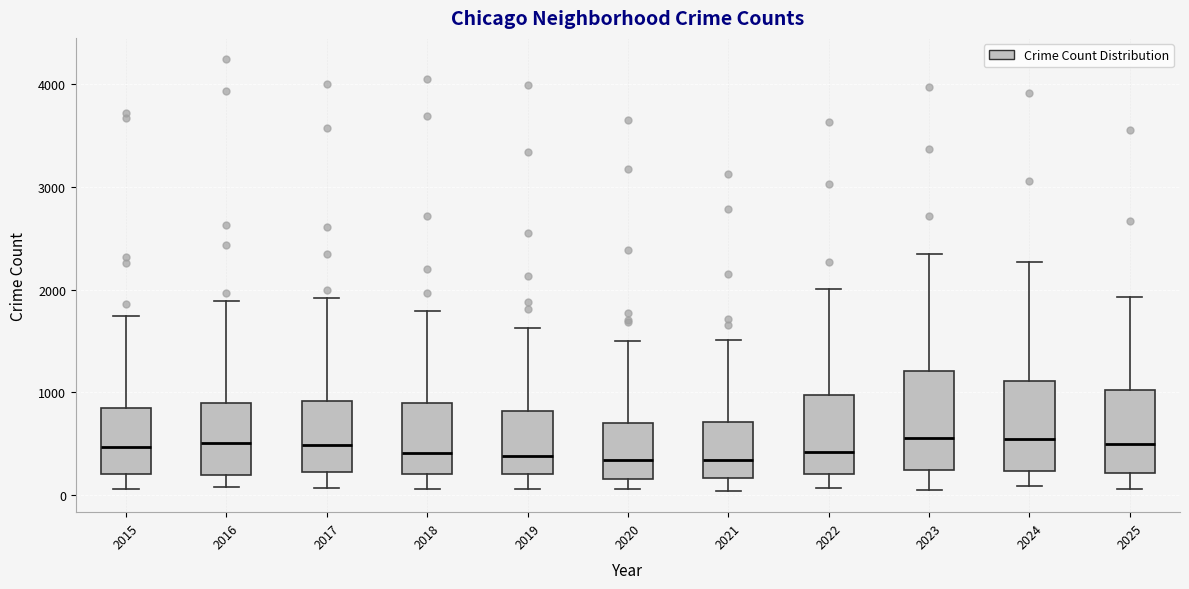

Where does the median line of the box at x = 2015 sit on the y-axis? The values are not printed on the chart, so give them approximately, as read against the axis.

500